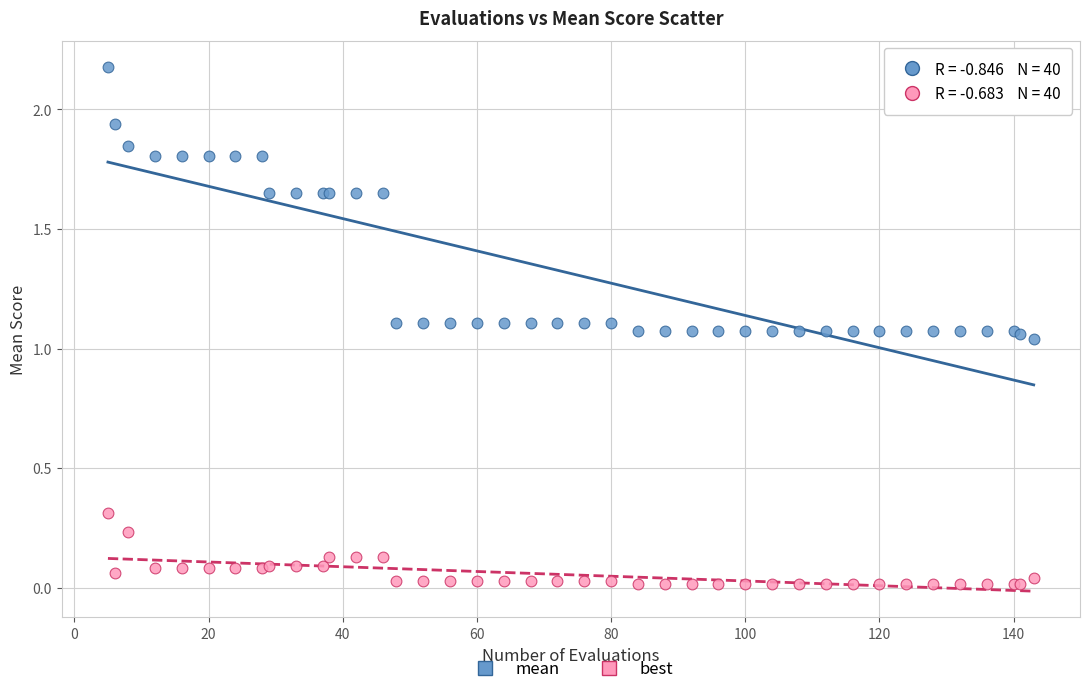

Which series reaches the maximum Y coordinate?

mean